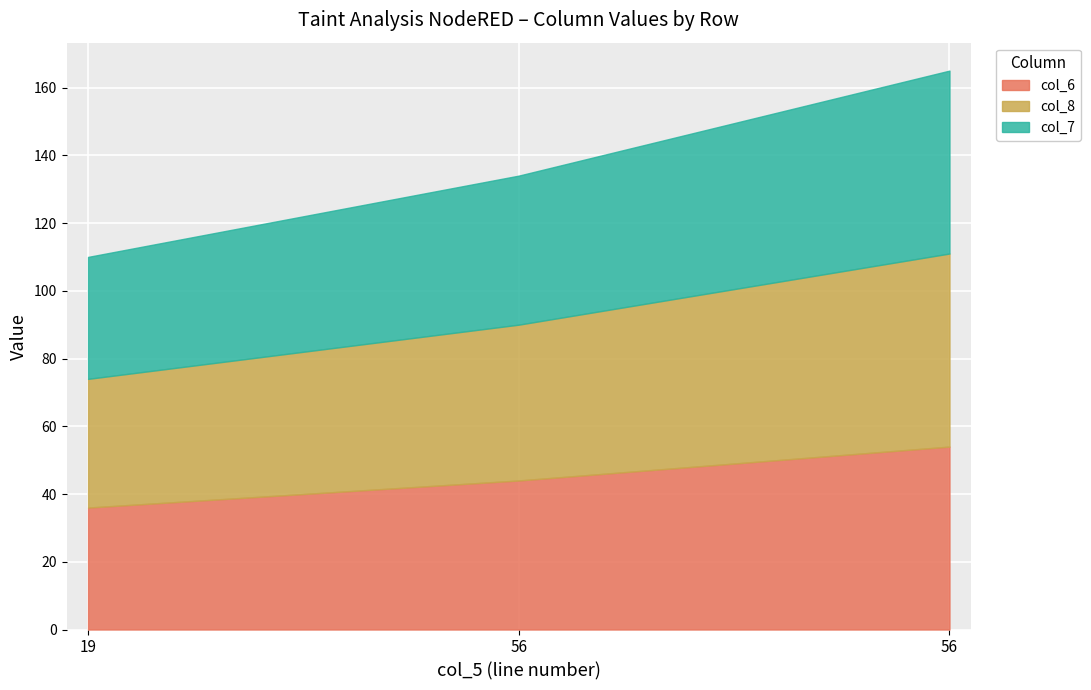

How many lines are shown in the chart?

3